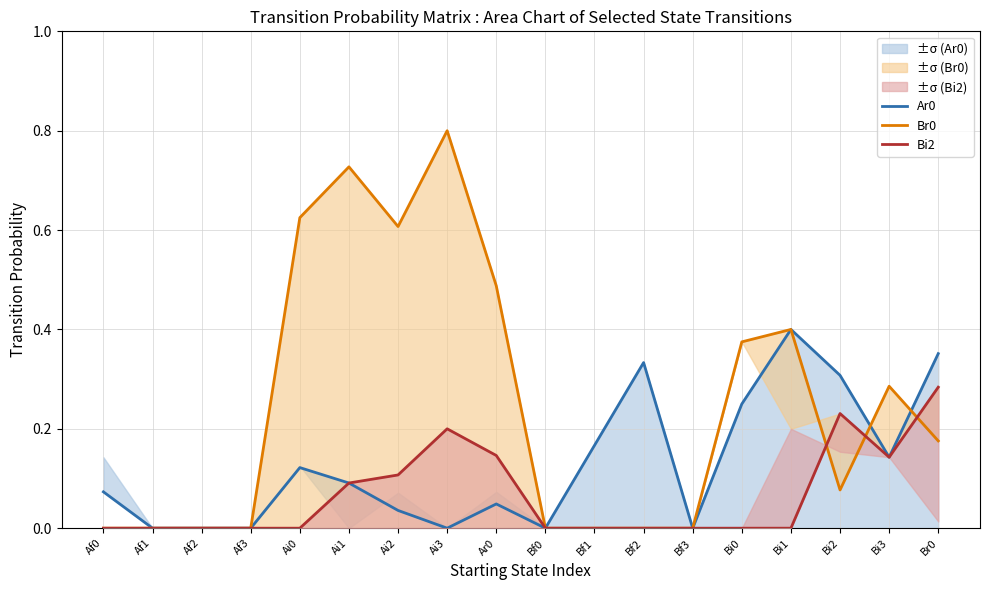

Reading left to right, what are all the values shown in this chart?

Ar0: 0.1	0.0	0.0	0.0	0.1	0.1	0.0	0.0	0.0	0.0	0.2	0.3	0.0	0.2	0.4	0.3	0.1	0.4
Br0: 0.0	0.0	0.0	0.0	0.6	0.7	0.6	0.8	0.5	0.0	0.0	0.0	0.0	0.4	0.4	0.1	0.3	0.2
Bi2: 0.0	0.0	0.0	0.0	0.0	0.1	0.1	0.2	0.1	0.0	0.0	0.0	0.0	0.0	0.0	0.2	0.1	0.3